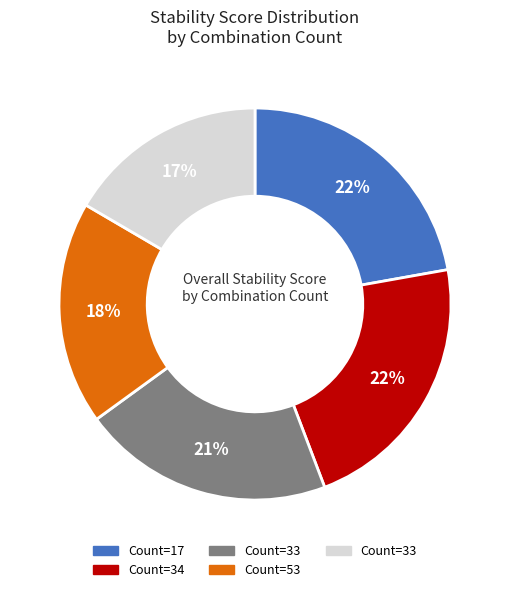

Is there a majority slice in this chart?

No